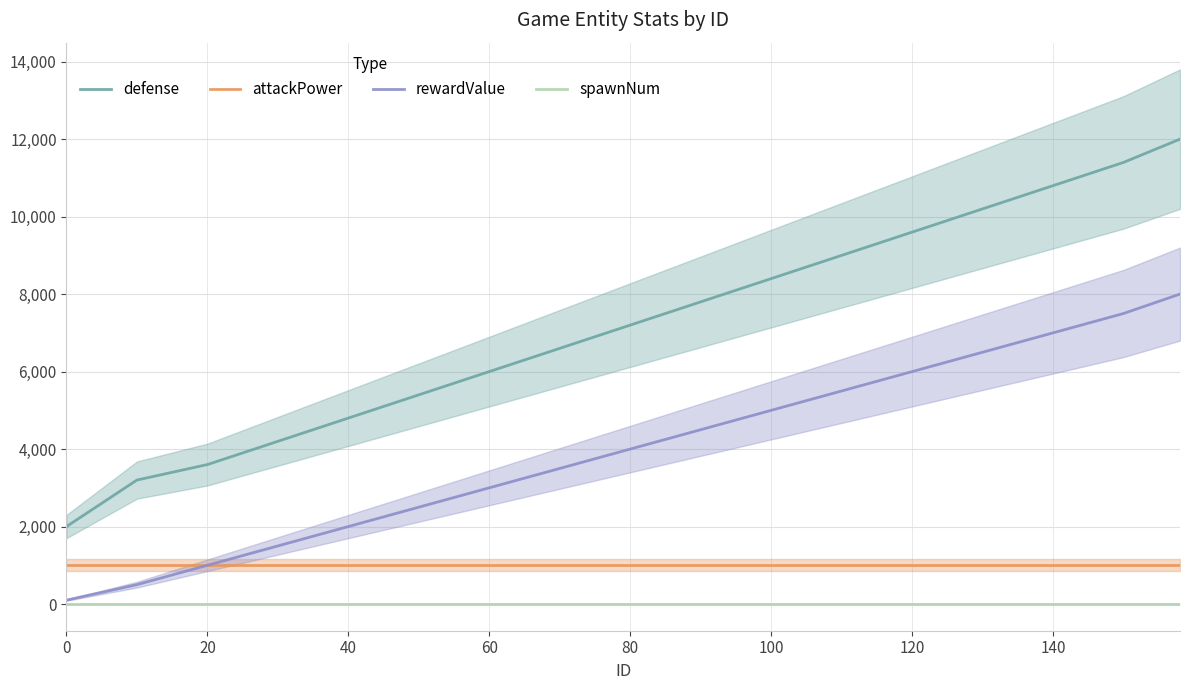

True or false: spawnNum and defense intersect in this chart.

False